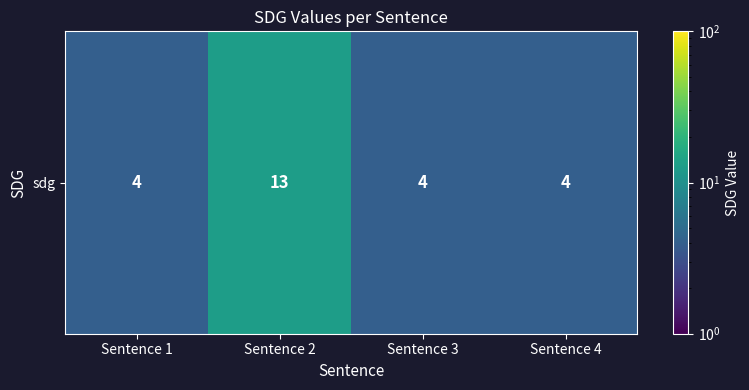

How many values are between 4 and 13?

4